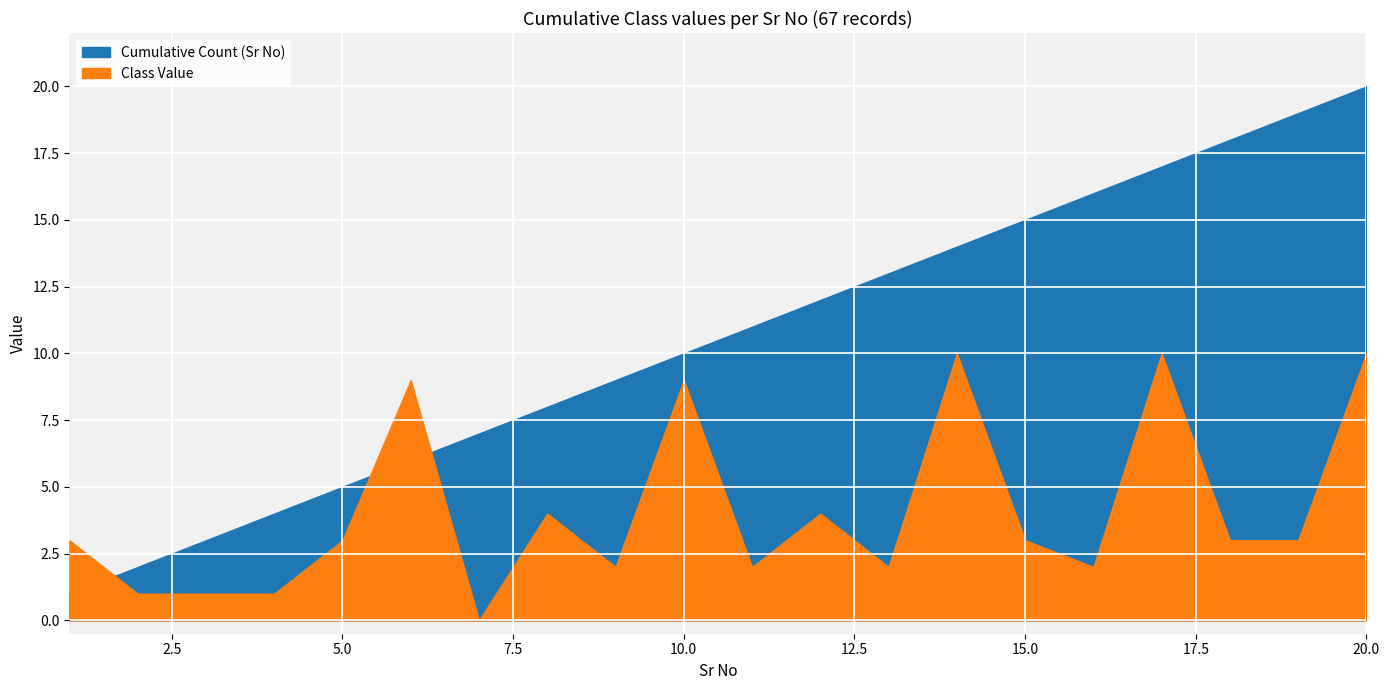

What are all the series names shown in the legend?

Cumulative Count, Class Value